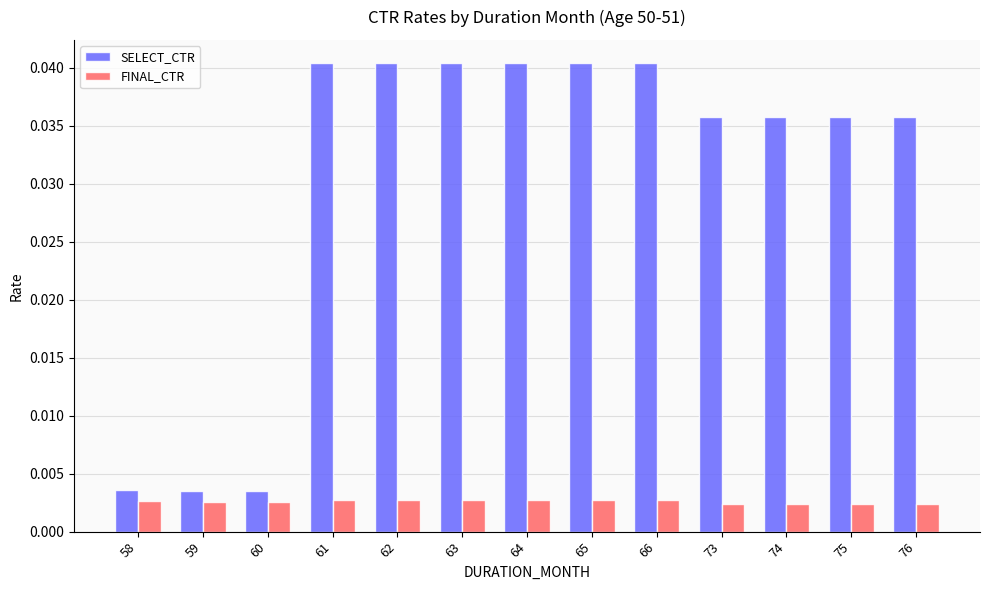

Which series has the largest range (max minus min)?

SELECT_CTR